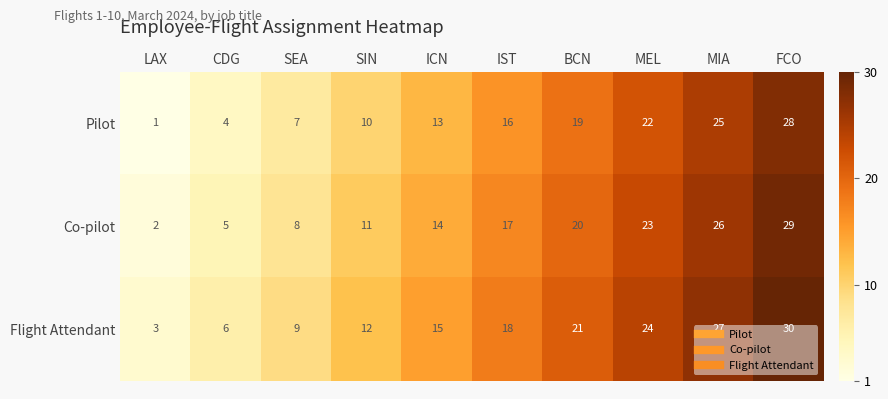

Which series has the largest total across all categories?

Flight Attendant